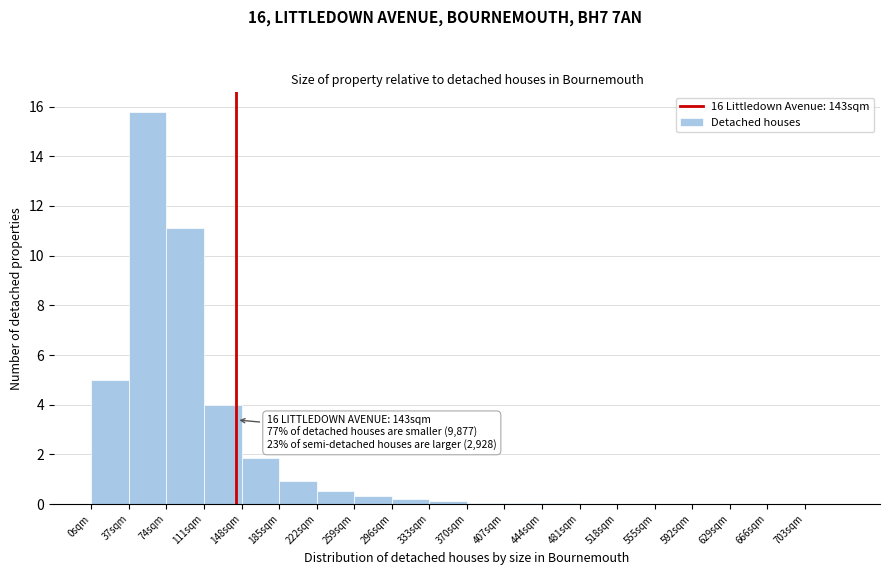

Over which range of the x-axis is the bar tallest?

37 to 74